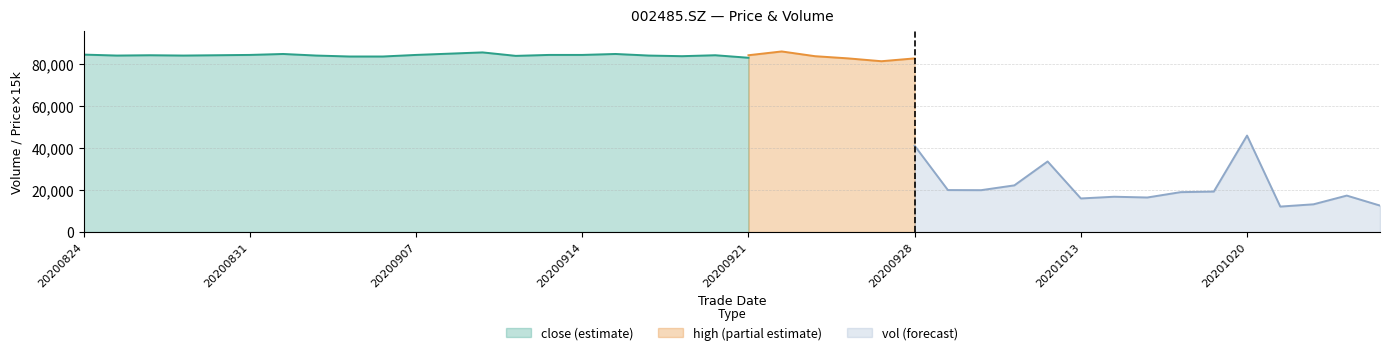

At which category does close reach its first local peak?

20200826